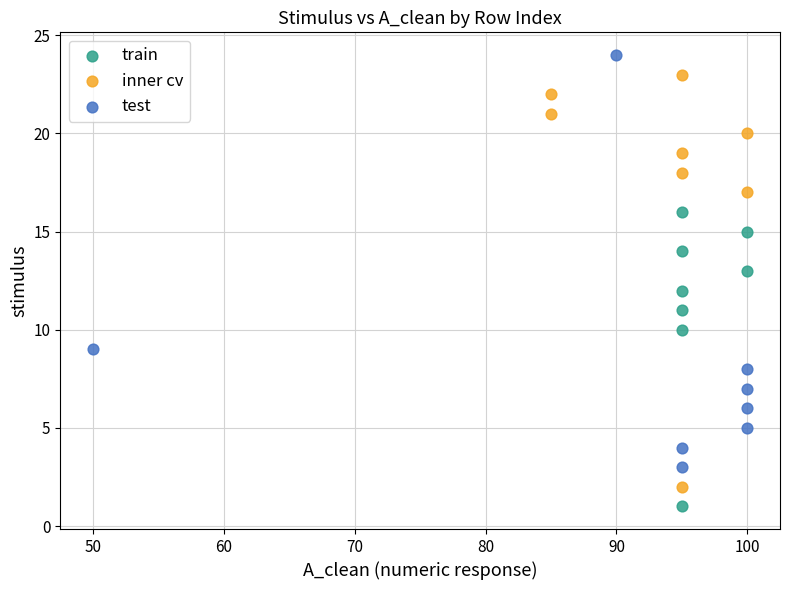

Which series contains the lowest Y value?

train